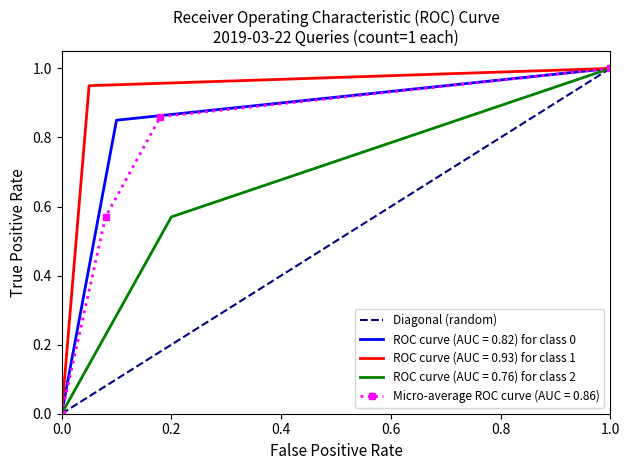

What is the maximum value for ROC curve (AUC = 0.82) for class 0?

1.0